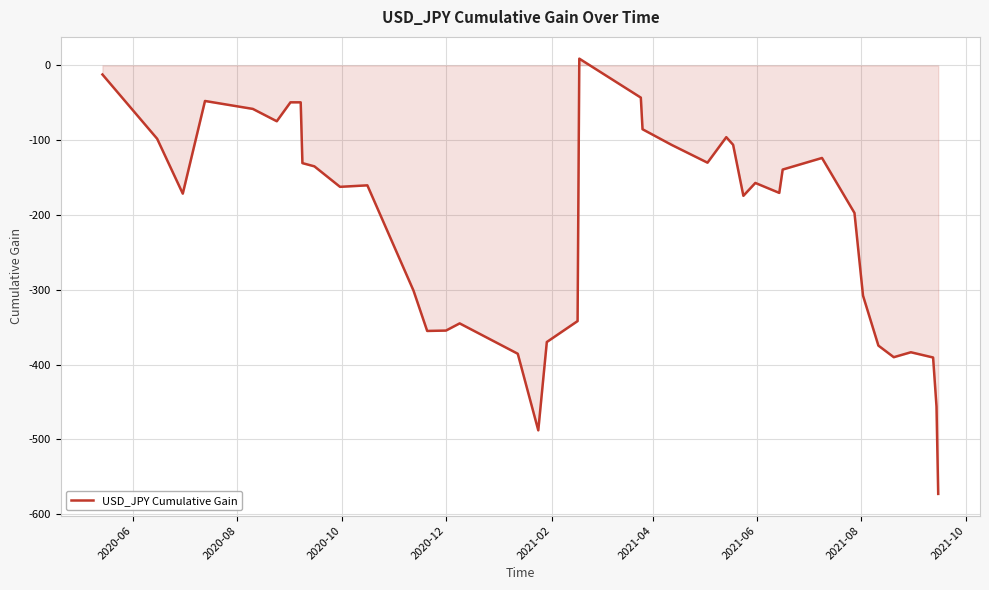

How many lines are shown in the chart?

1